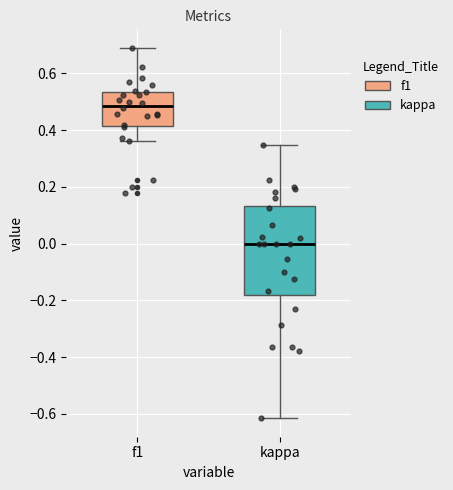

Which box is the tallest, from its lower edge to its upper edge?

kappa